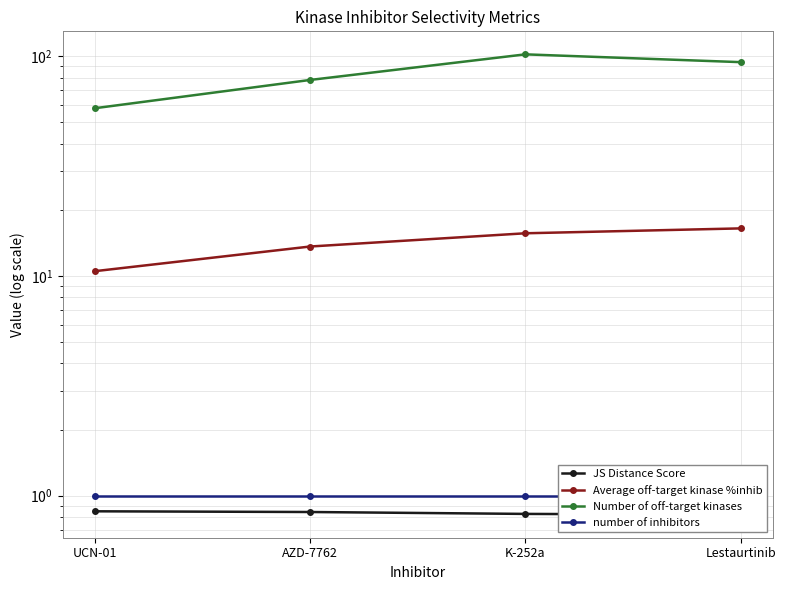

Which series has the largest total across all categories?

Number of off-target kinases